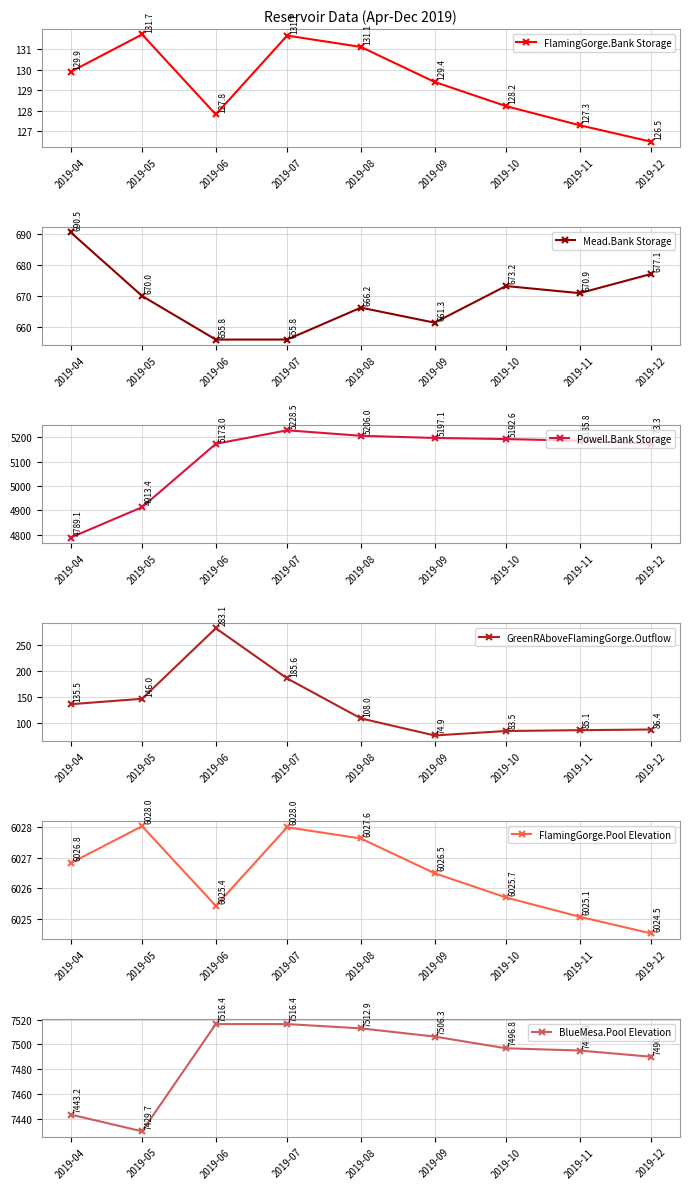

True or false: Mead.Bank Storage and FlamingGorge.Pool Elevation intersect in this chart.

False